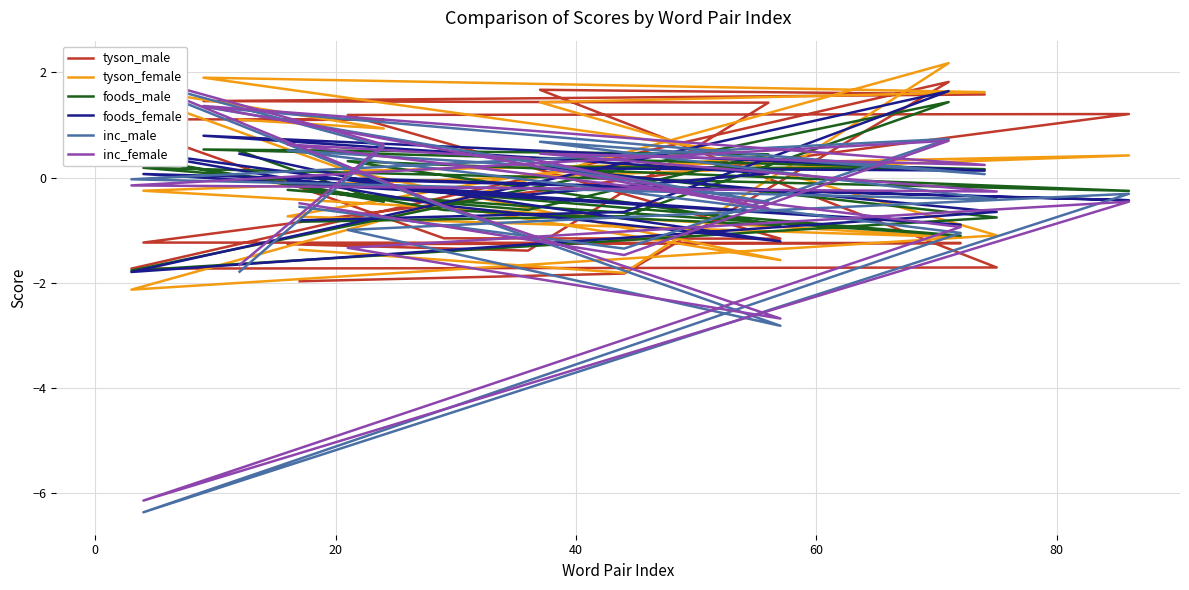

After their last crossing, which series has the higher values: foods_female or inc_female?

foods_female